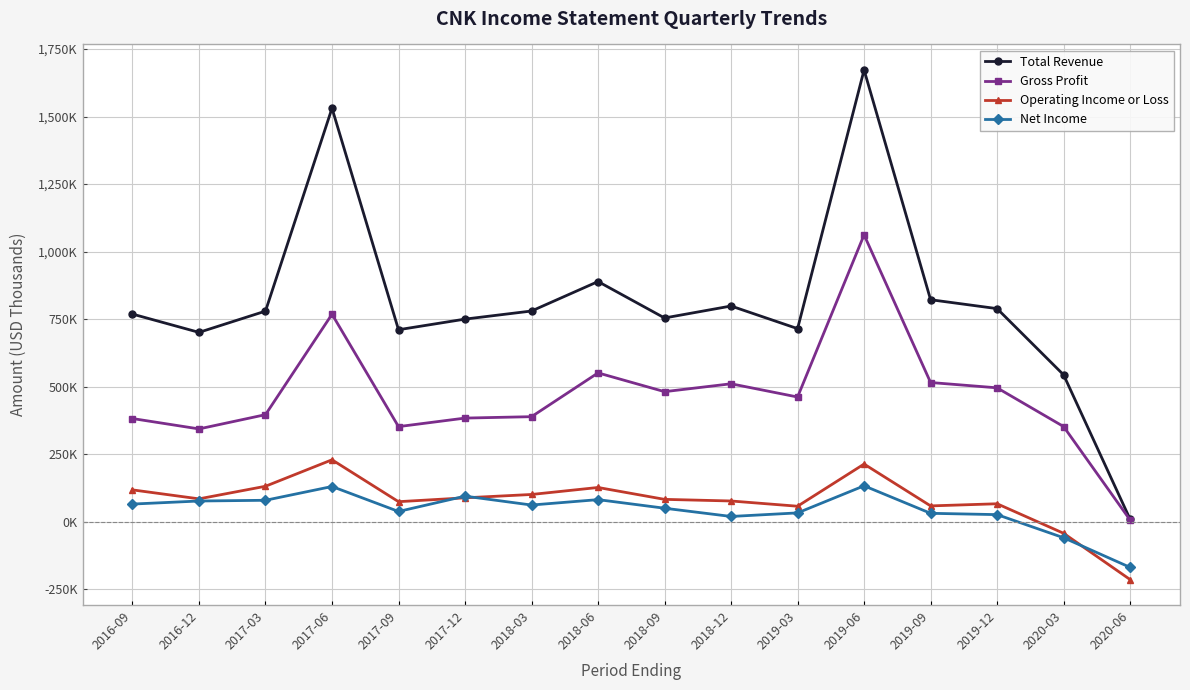

What are all the series names shown in the legend?

Total Revenue, Gross Profit, Operating Income or Loss, Net Income